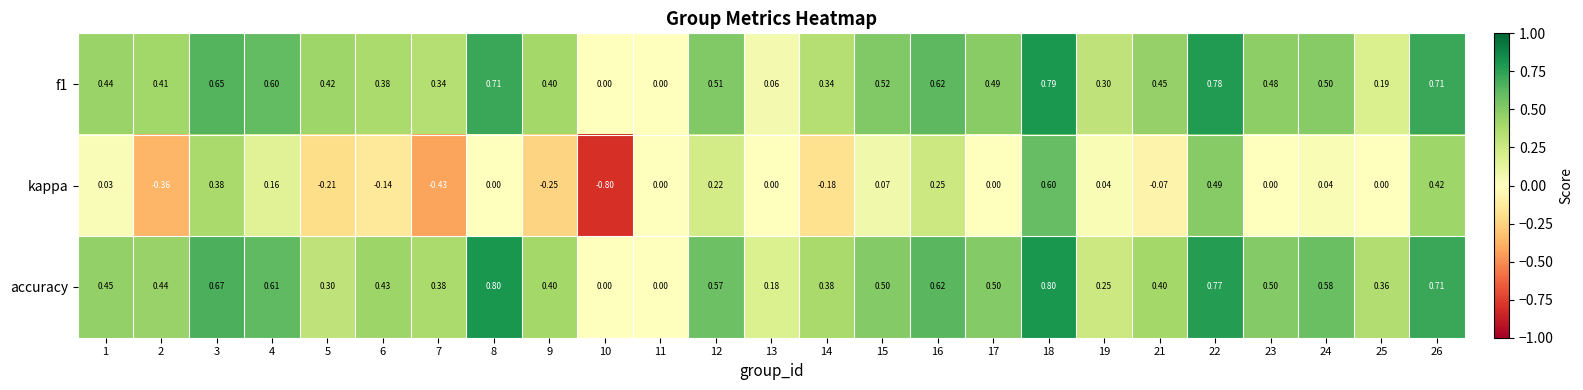

What is the spread (max minus min) of values at 26?

0.3